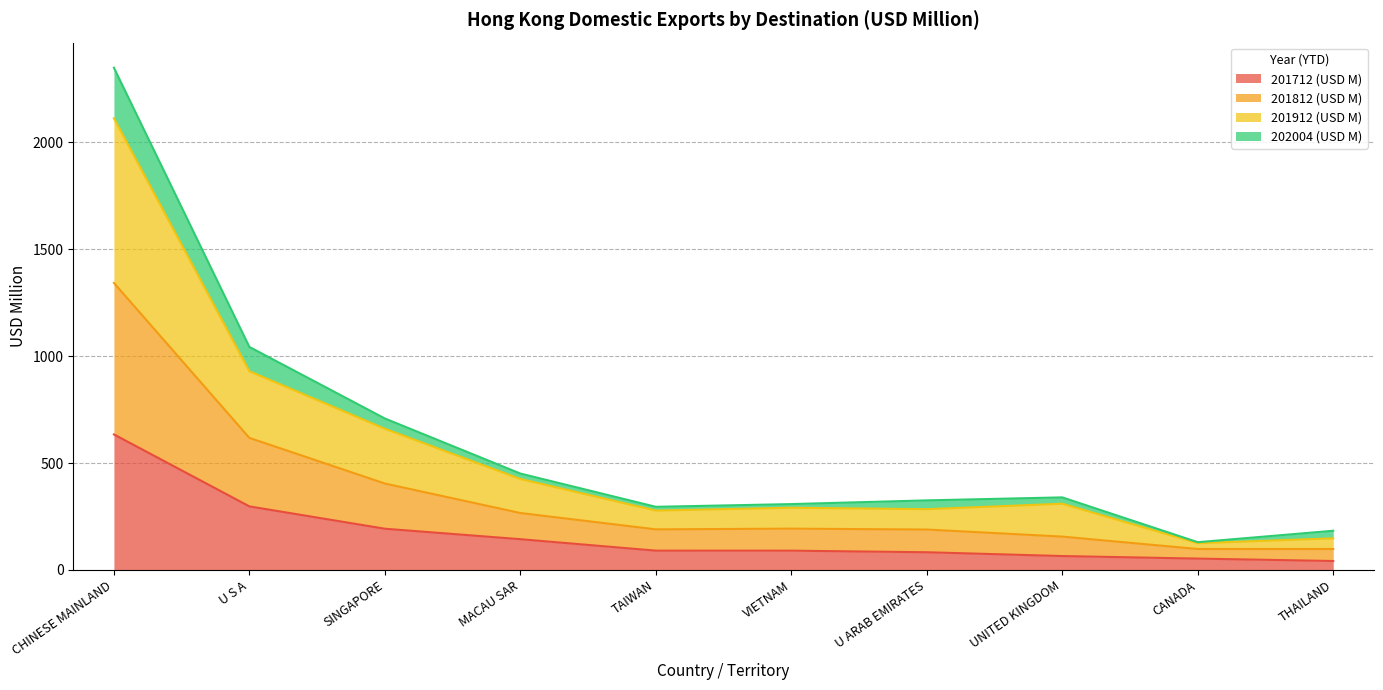

Rank the categories by 201712 (USD M) value from highest to lowest.

CHINESE MAINLAND, U S A, SINGAPORE, MACAU SAR, TAIWAN, VIETNAM, U ARAB EMIRATES, UNITED KINGDOM, CANADA, THAILAND